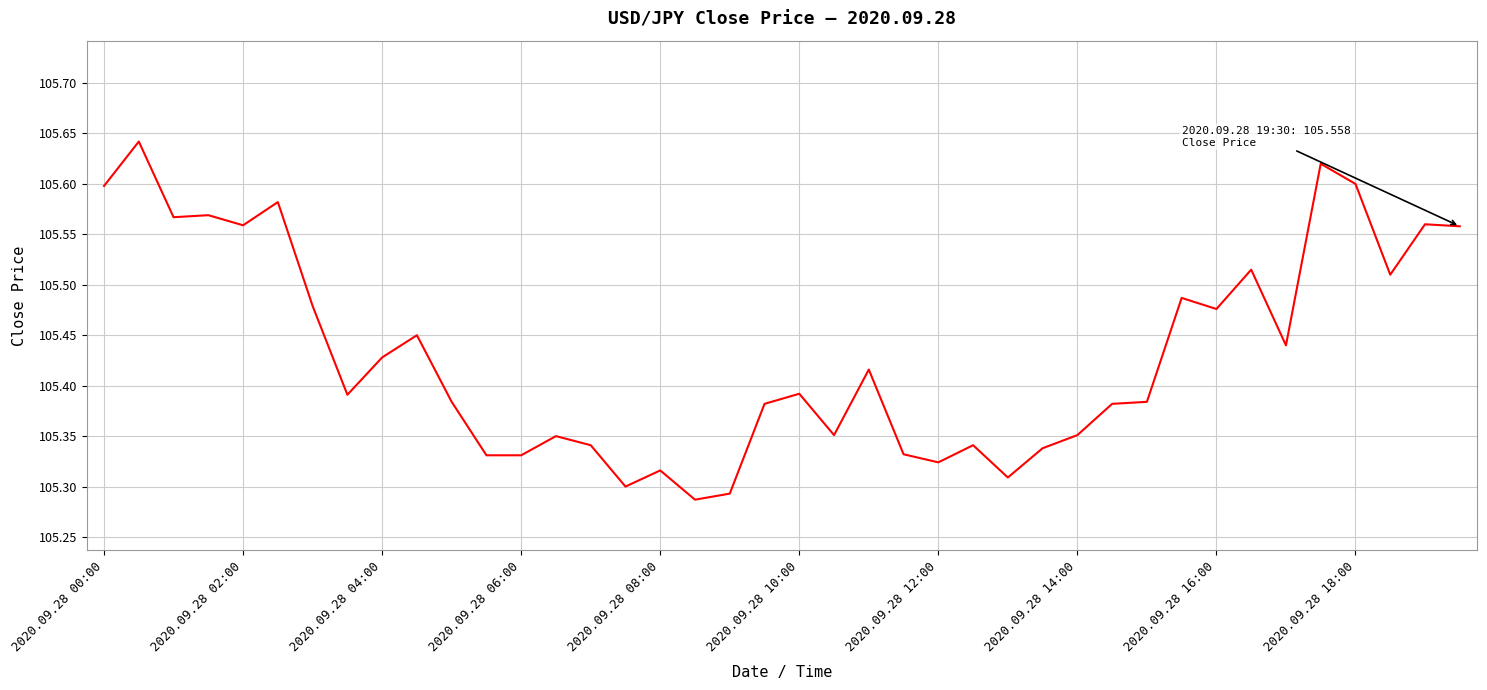

What is the difference between the maximum and minimum values?

0.4